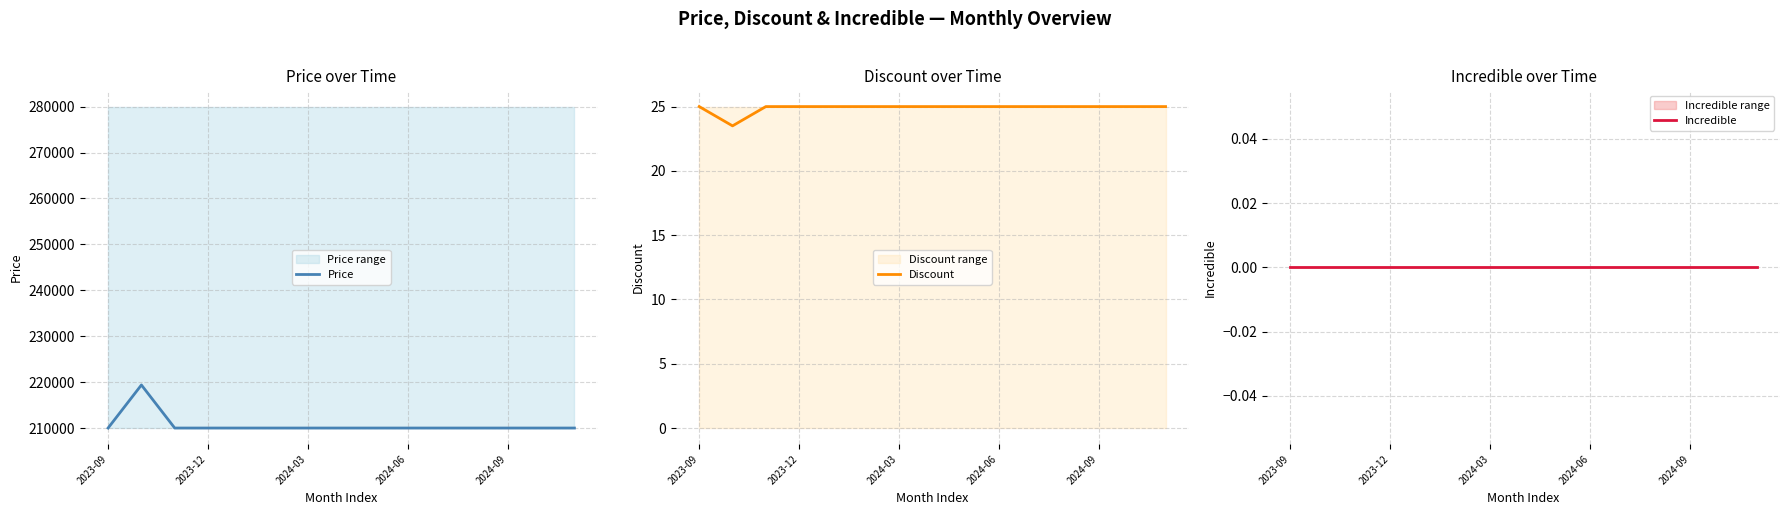

How many lines are shown in the chart?

3